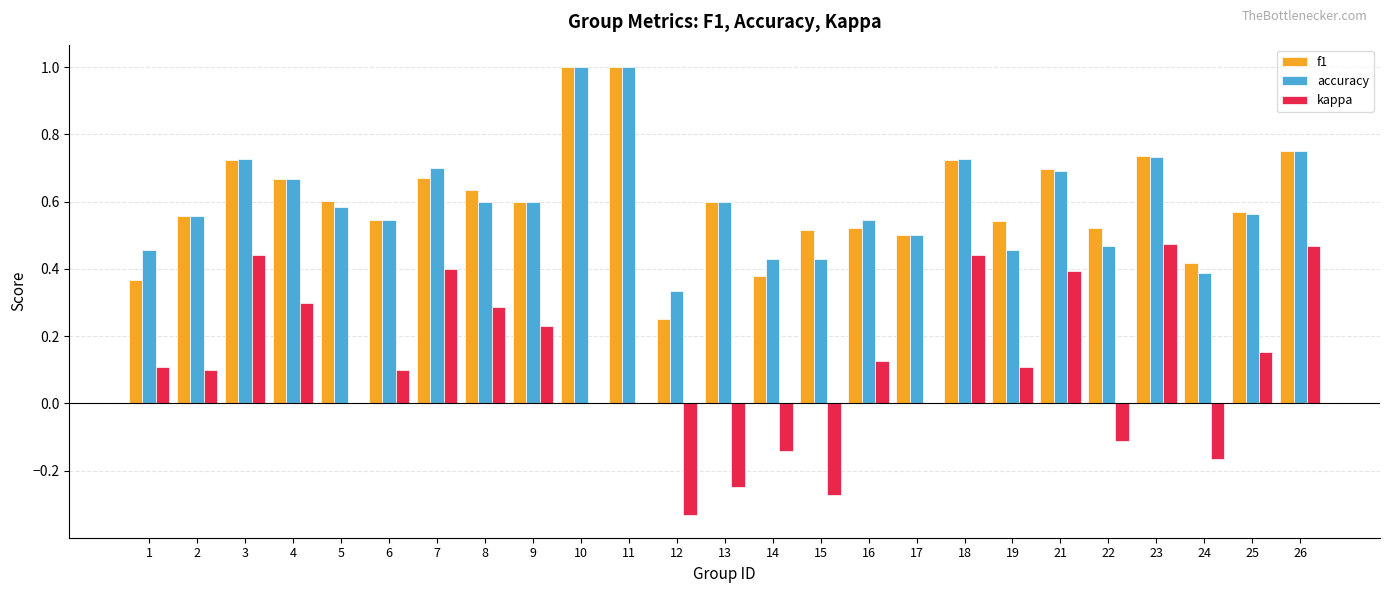

Which series changed the most between 5 and 15?

kappa